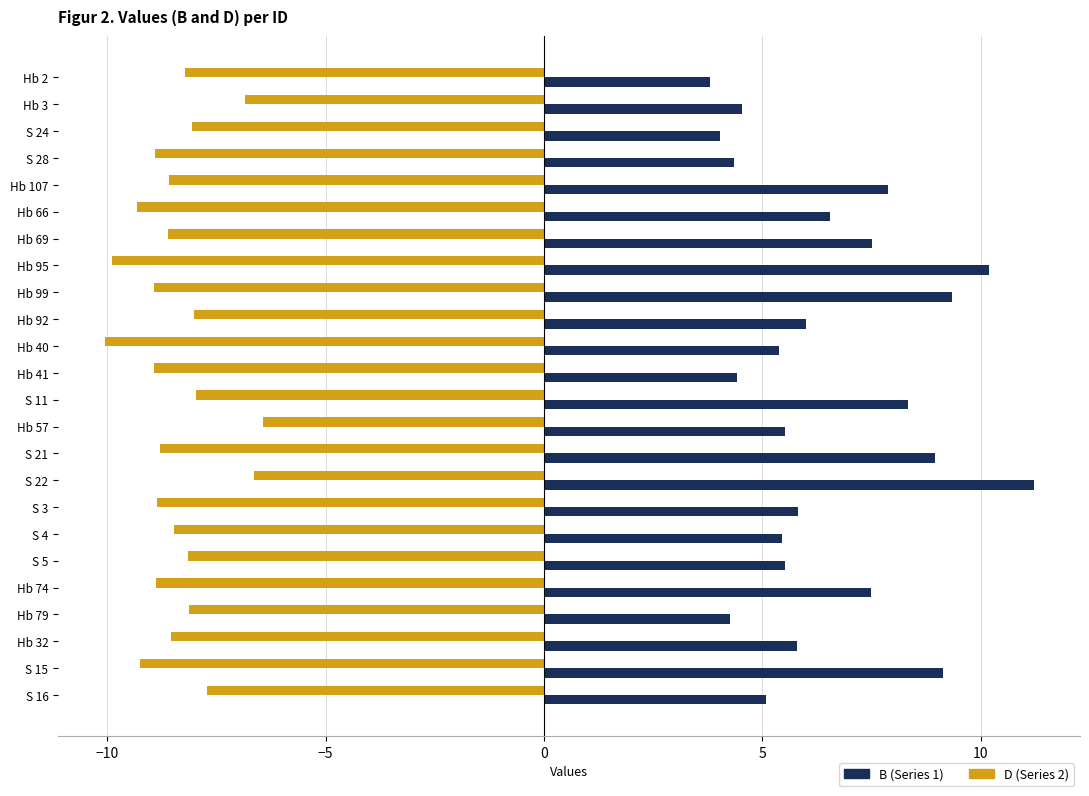

What is the total value across all series at Hb 69?

-1.1